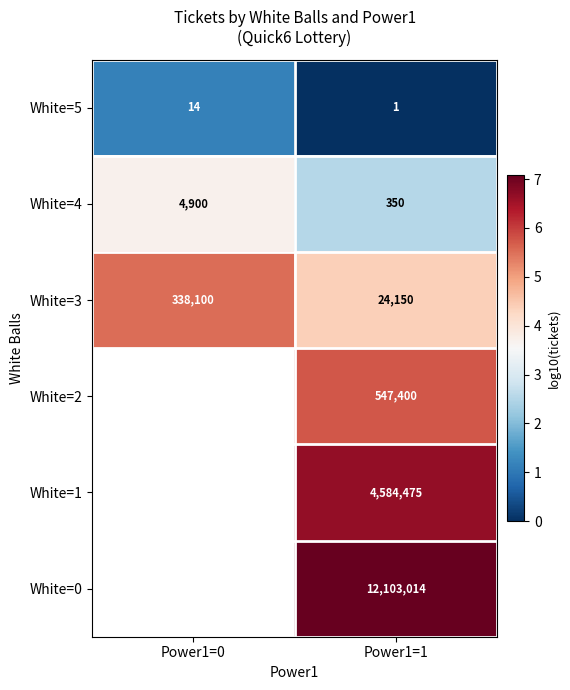

At which category is the sum across all series the highest?

Power1=1